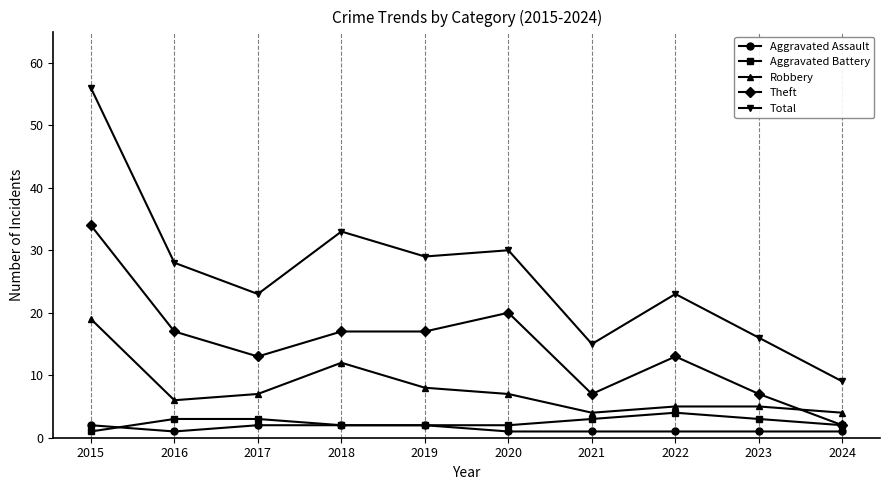

Read the Aggravated Battery value at 2019.

2